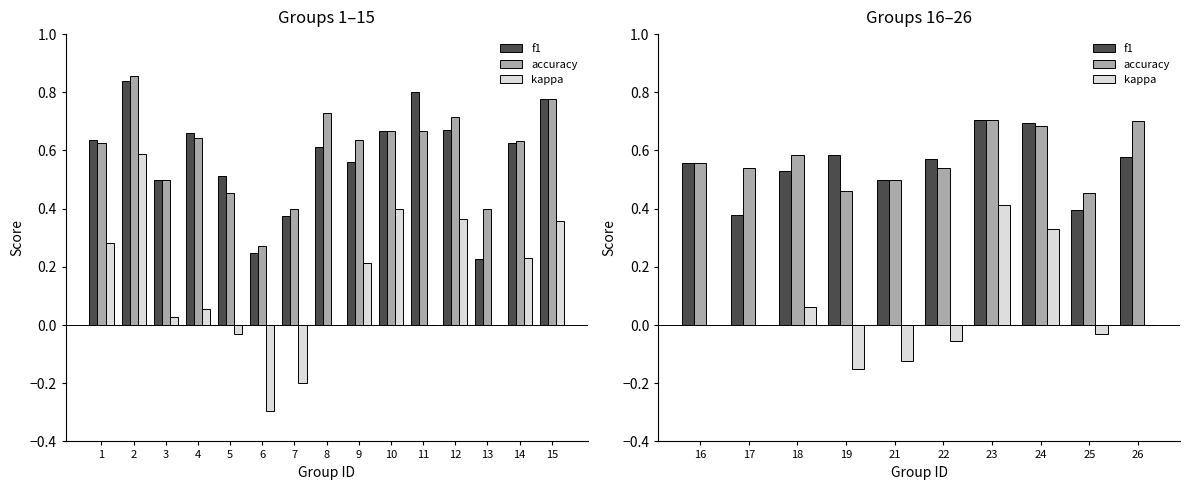

How many series are shown in this chart?

3